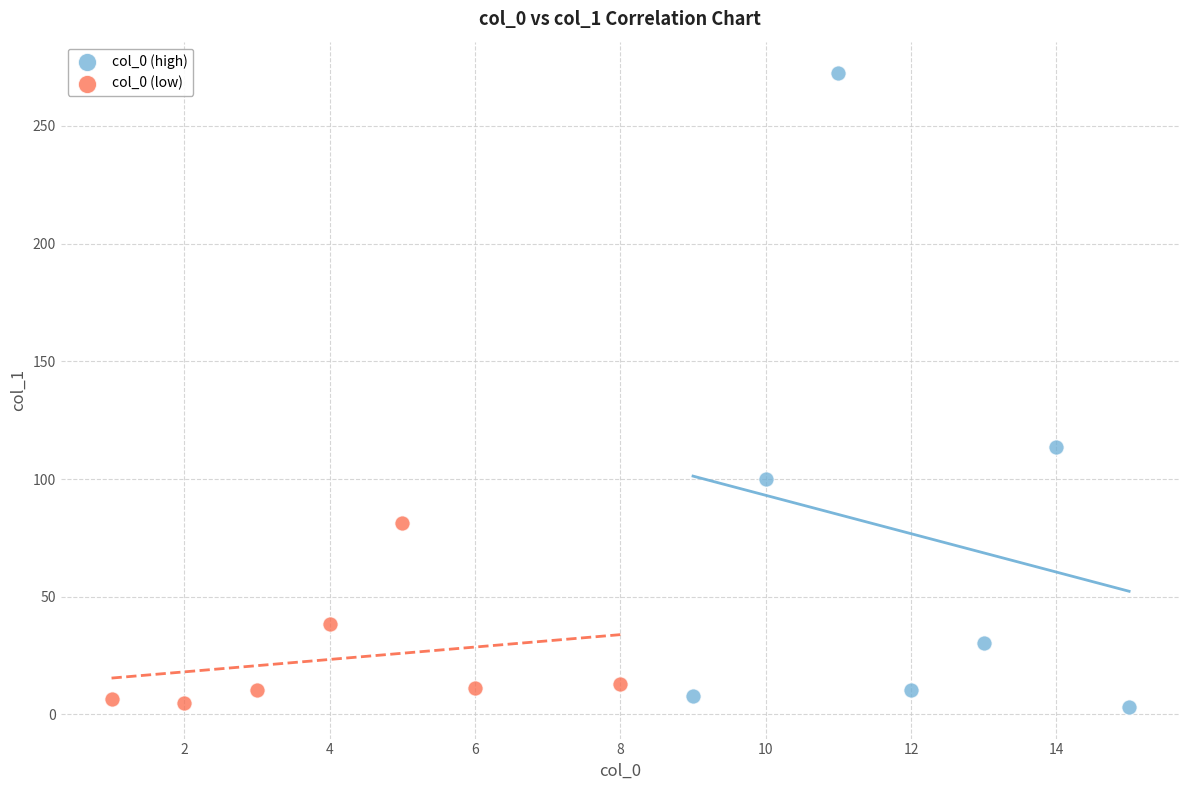

Which series has the widest spread of Y values?

col_0 (high)